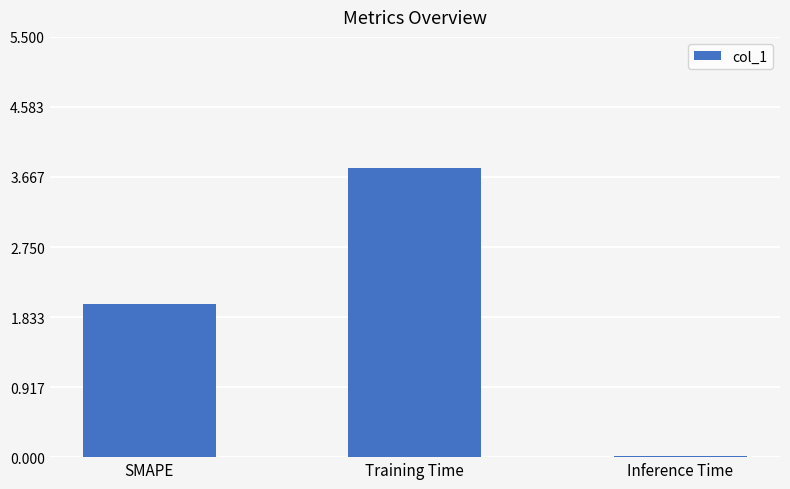

True or false: the data shows 3.6 at SMAPE.

False